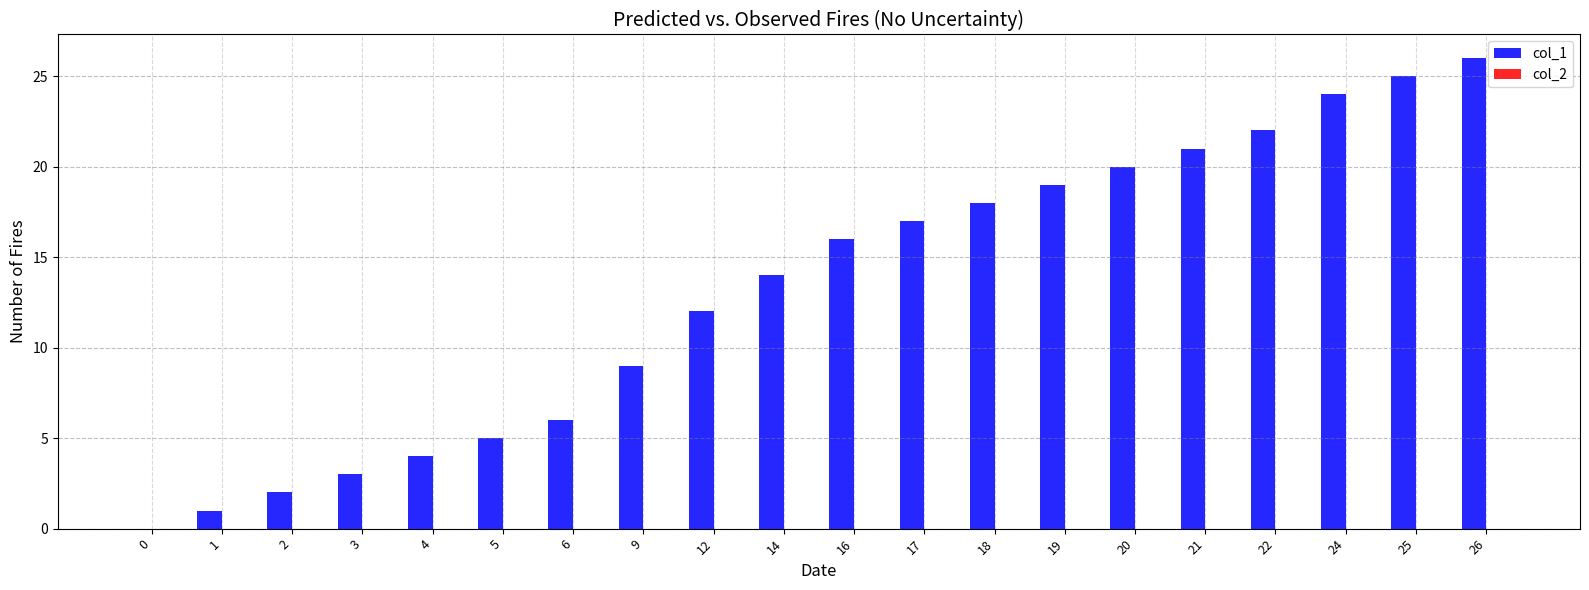

Reading left to right, transcribe all the data shown in this chart.

0=0	1=1	2=2	3=3	4=4	5=5	6=6	9=9	12=12	14=14	16=16	17=17	18=18	19=19	20=20	21=21	22=22	24=24	25=25	26=26